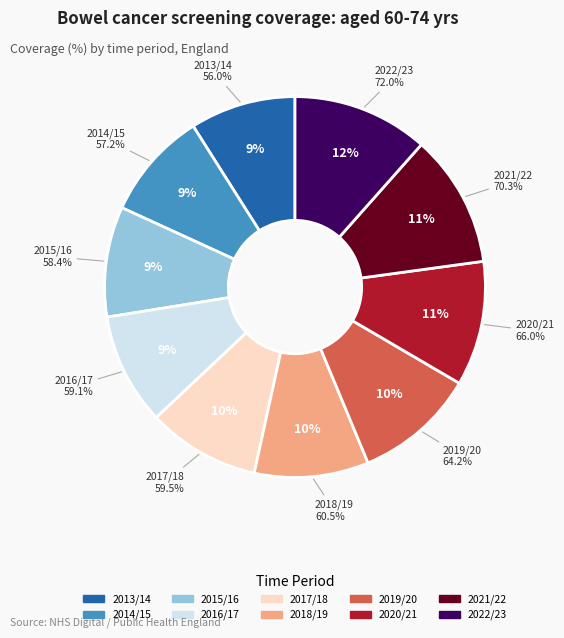

To the nearest percent, what is the combined percentage of 2016/17 and 2014/15?

19%